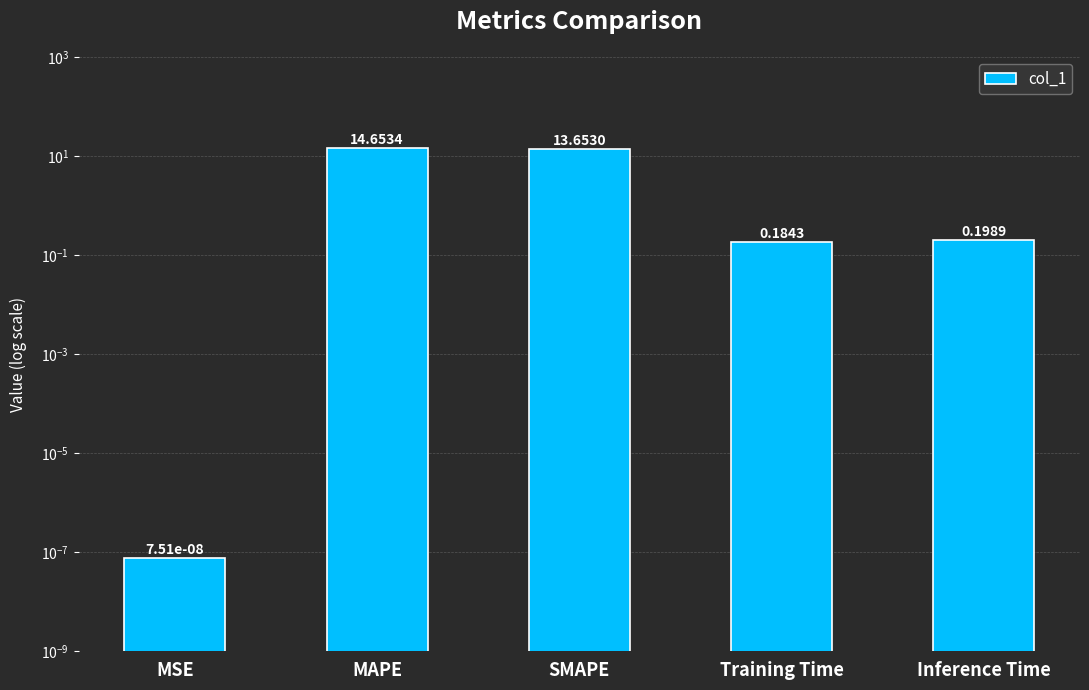

What is the sum of the values at Inference Time and MSE?

0.2